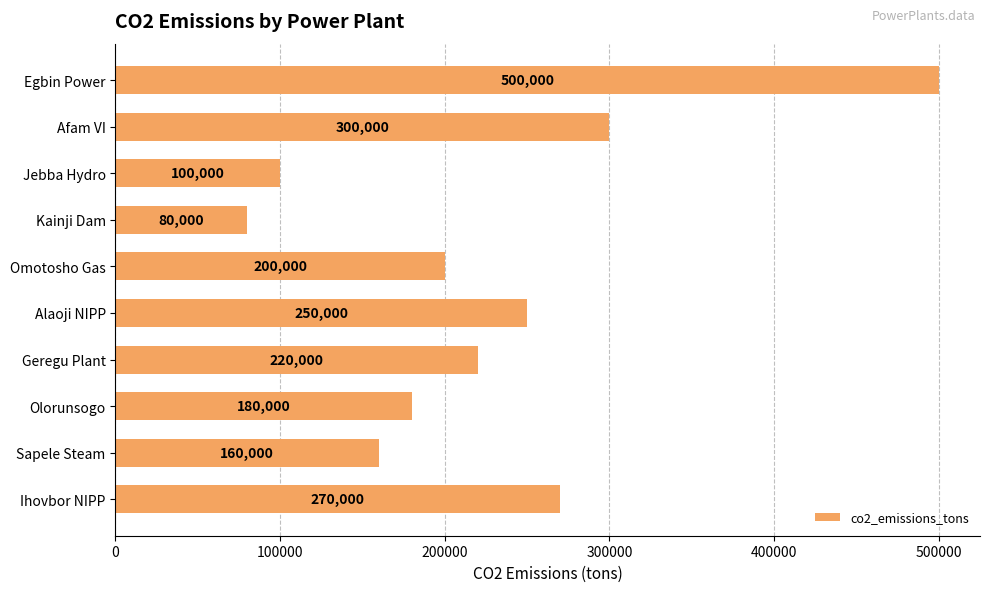

Does the chart contain stacked bars?

No